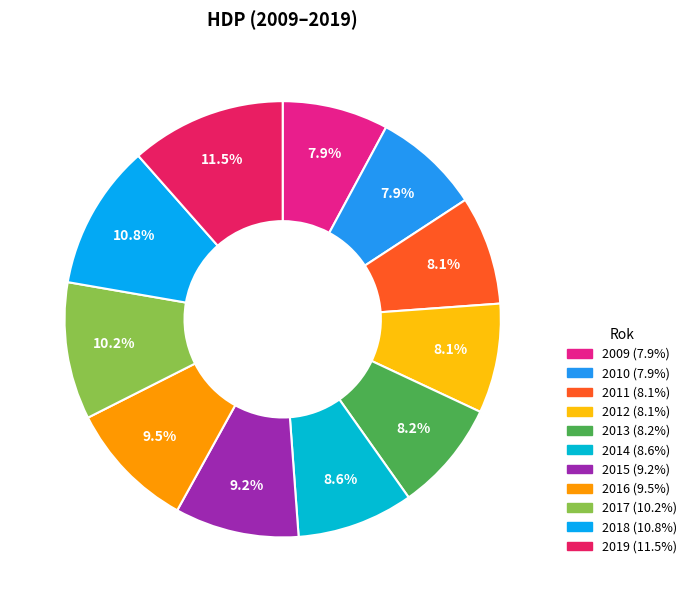

Is 2012 the majority of the pie?

No